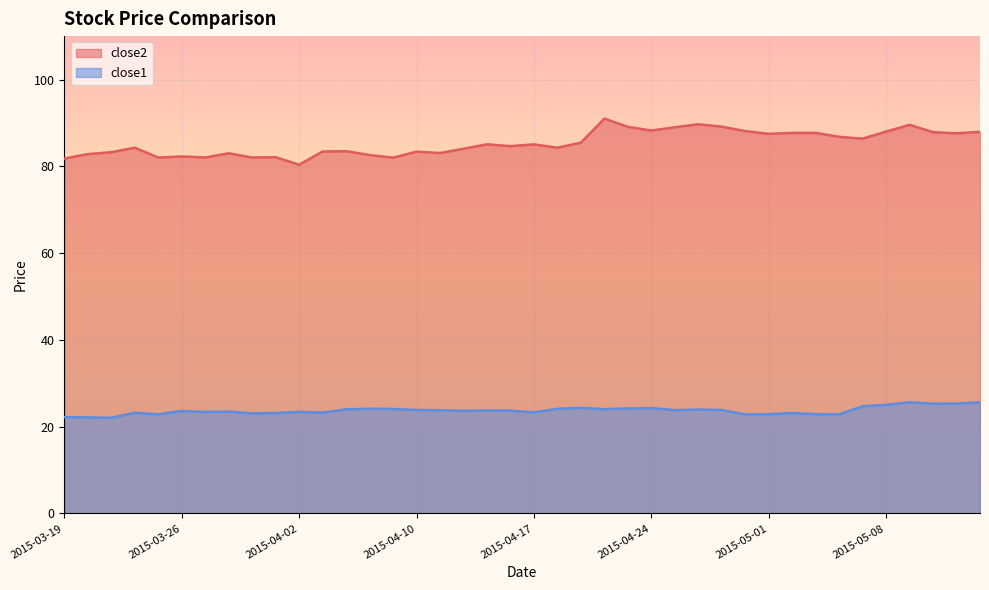

What value does the close1 series have at 2015-04-15?

23.7